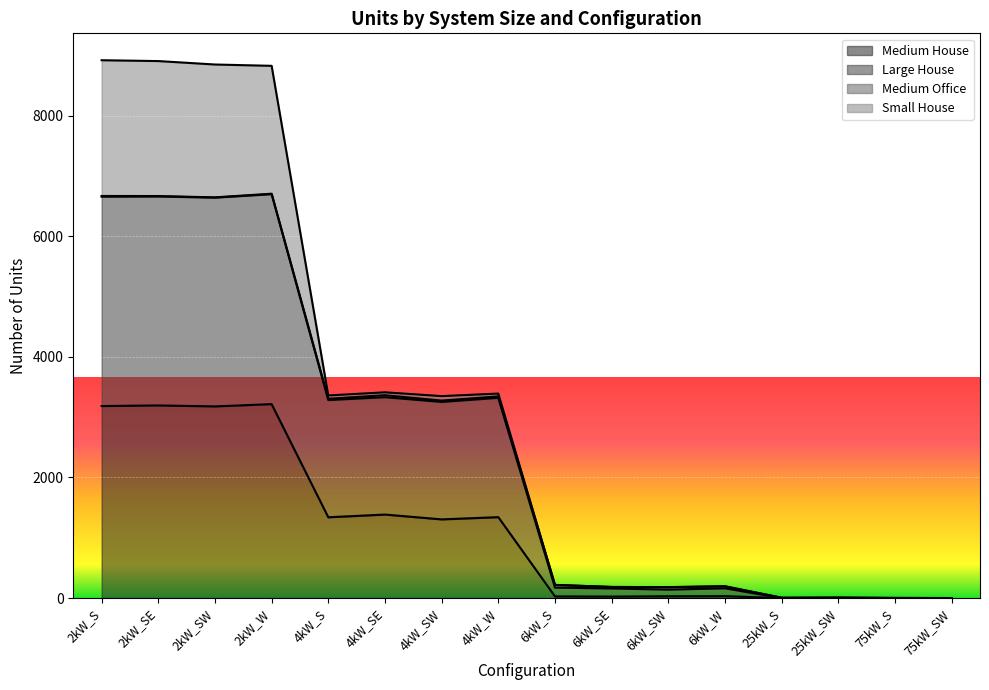

How many interior local valleys does the Medium House series have?

4